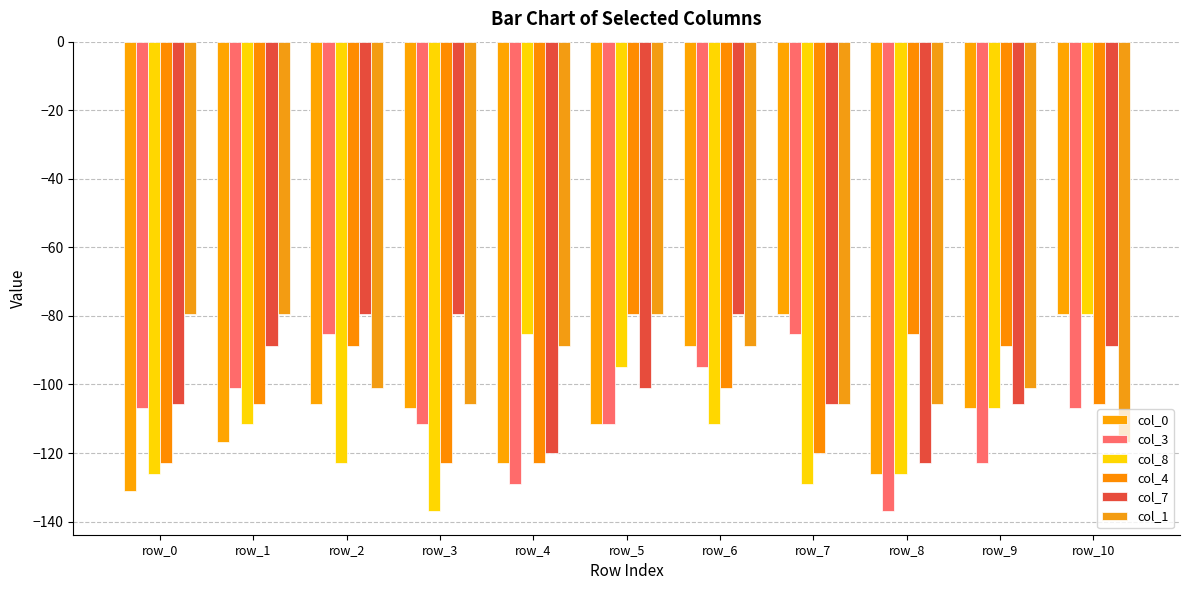

Are the bars horizontal?

No